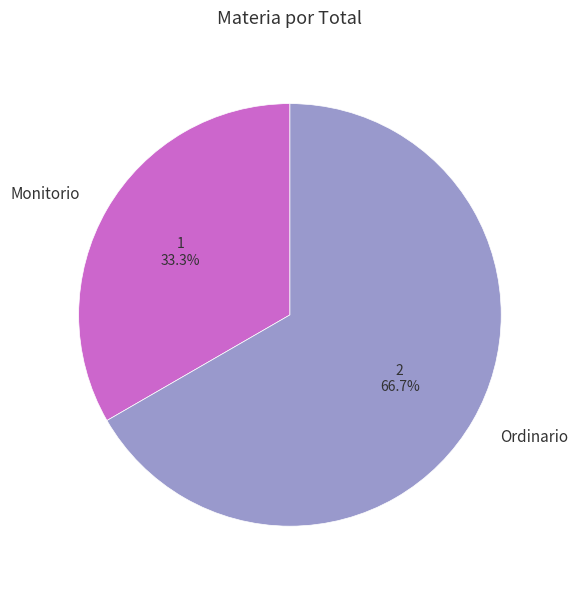

To the nearest percent, what is the difference between the Ordinario and Monitorio slice percentages?

33%